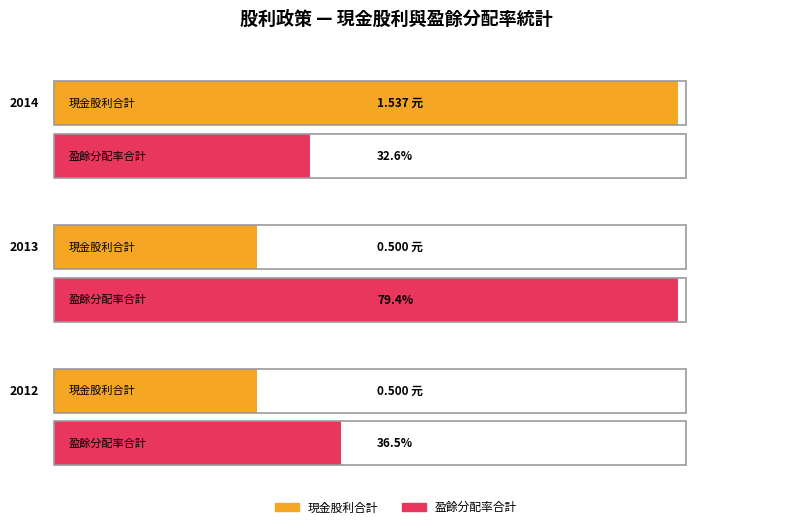

What is the sum of the 盈餘配息 values at 2014 and 2012?

2.0